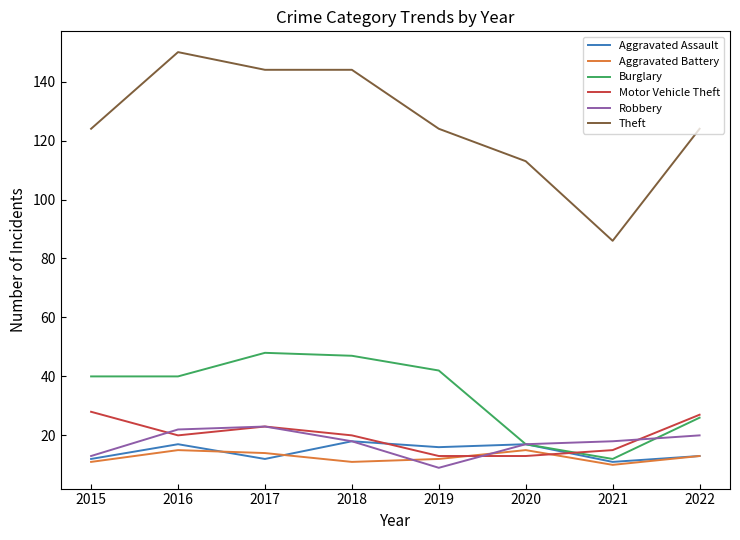

Is the value of Robbery at 2022 greater than the value of Theft at 2015?

No